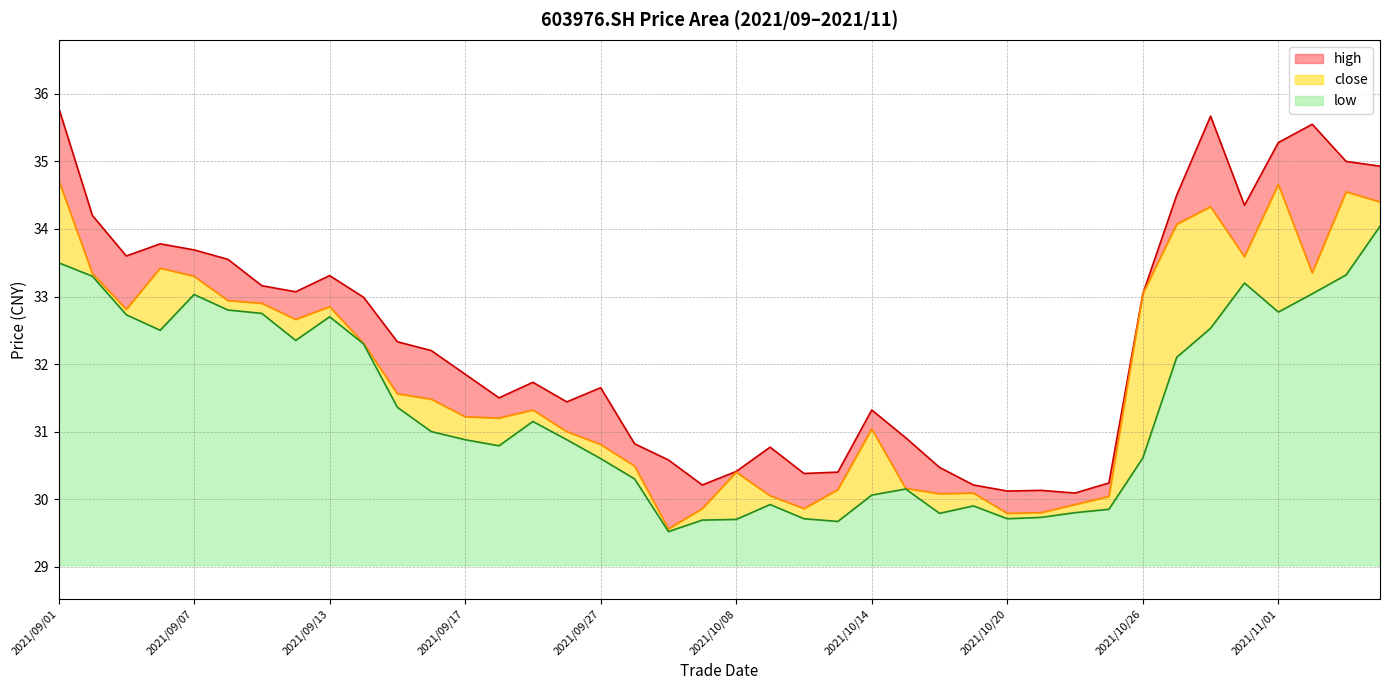

How many lines are shown in the chart?

3